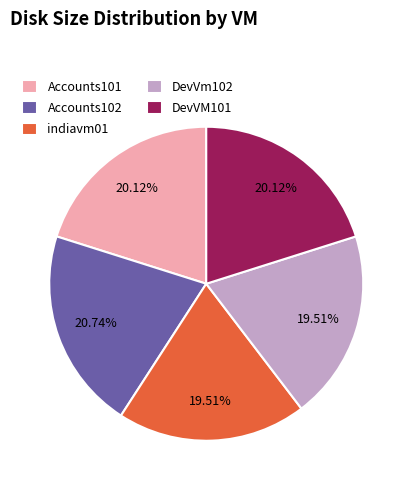

Is there a majority slice in this chart?

No